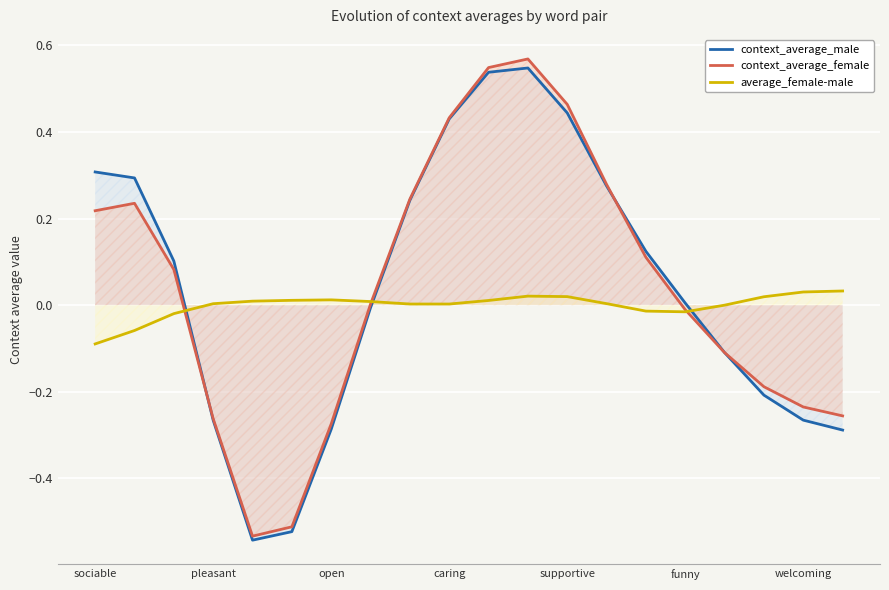

Rank the series at welcoming from lowest to highest value.

context_average_male, context_average_female, average_female-male